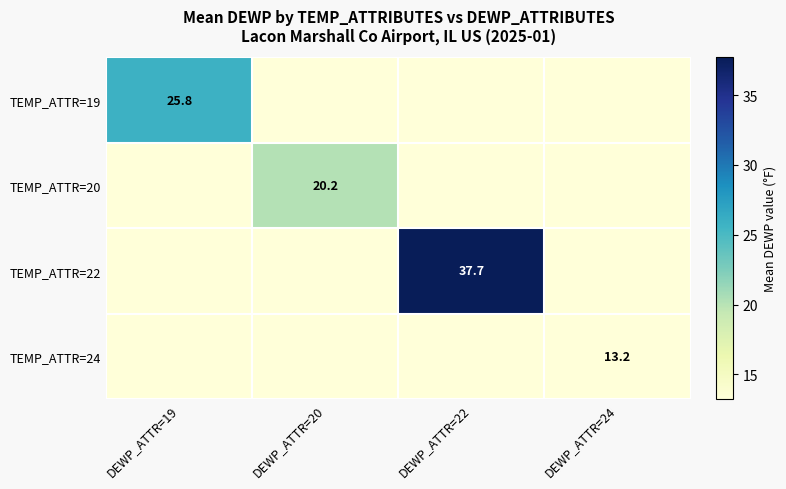

How many categories are shown in the chart?

4